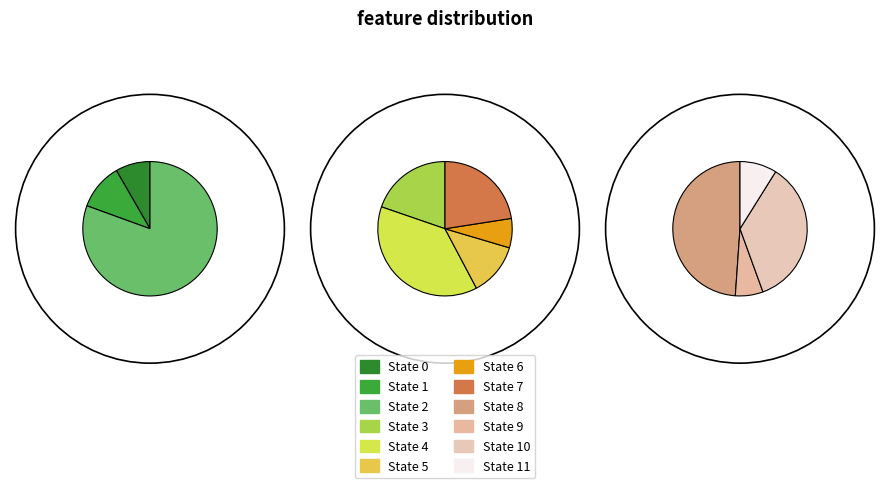

What is the ratio of the value at State 3 to the value at State 2?

0.5